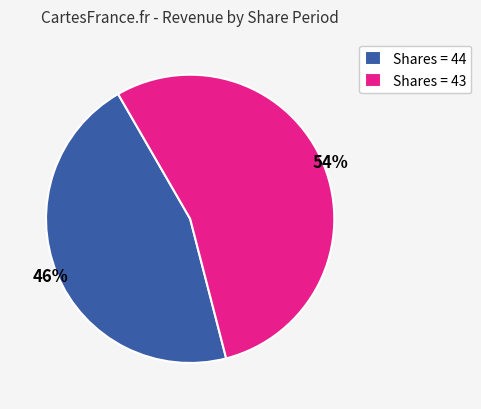

True or false: Shares = 44 accounts for 53% of the total.

False